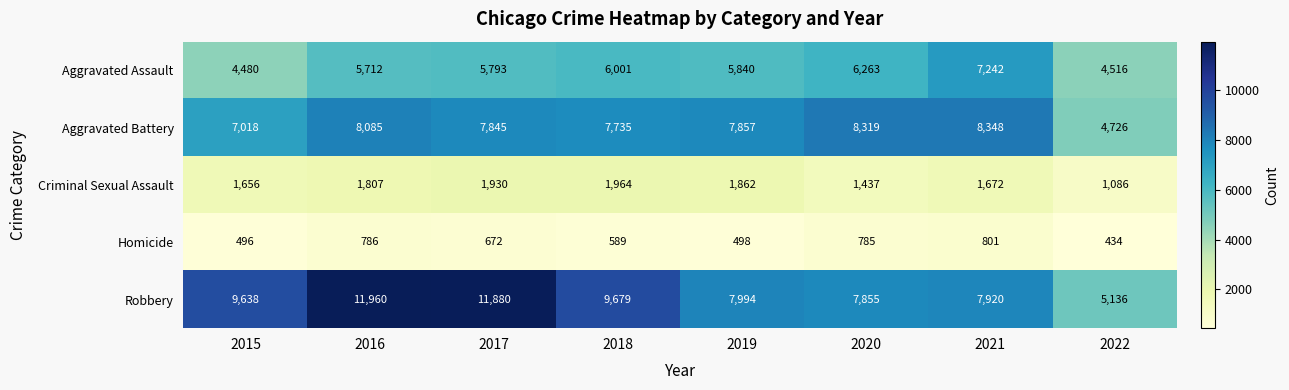

Which series has the largest range (max minus min)?

Robbery